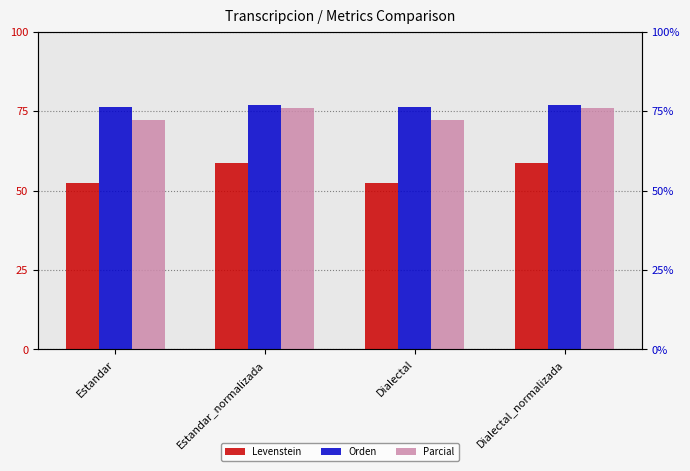

At which label does Parcial first exceed 76?

Estandar_normalizada